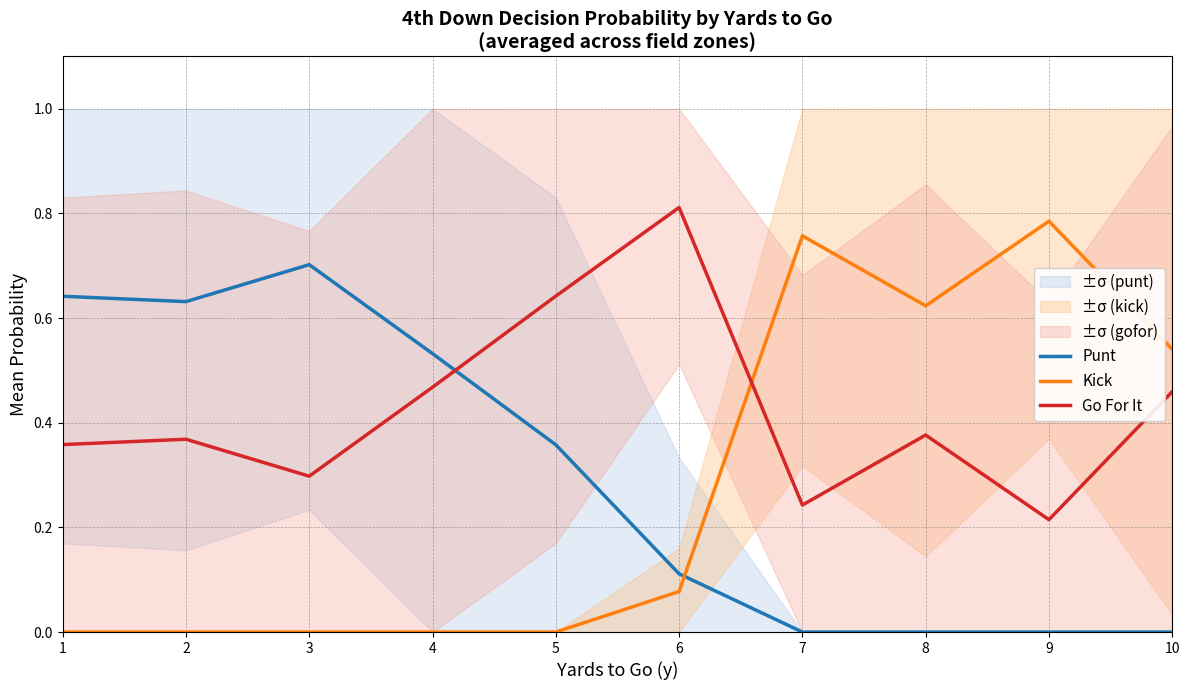

How many intersections are there between Kick and Punt?

1